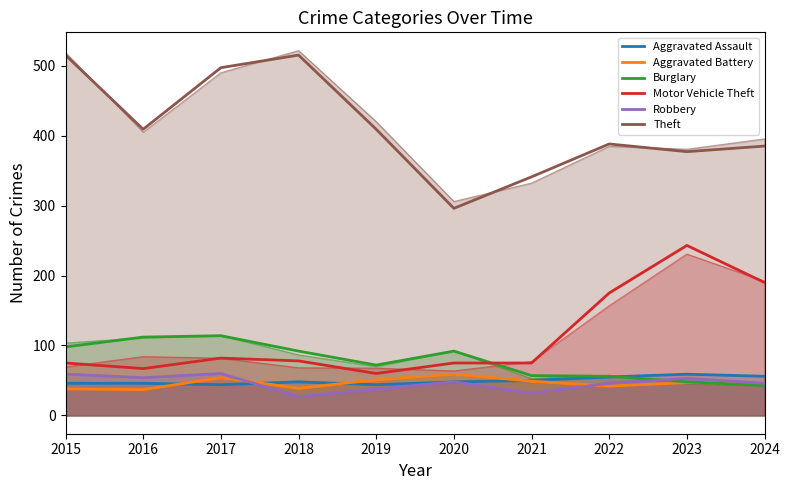

Reading right to left, list all the values displayed in this chart.

Aggravated Assault: 56	59	55	50	48	44	48	44	46	46
Aggravated Battery: 46	47	42	49	59	51	39	54	37	38
Burglary: 43	48	56	57	92	72	92	114	112	98
Motor Vehicle Theft: 190	243	175	75	75	60	78	82	67	75
Robbery: 46	53	46	32	48	38	27	60	54	59
Theft: 385	377	388	341	296	409	515	497	409	515